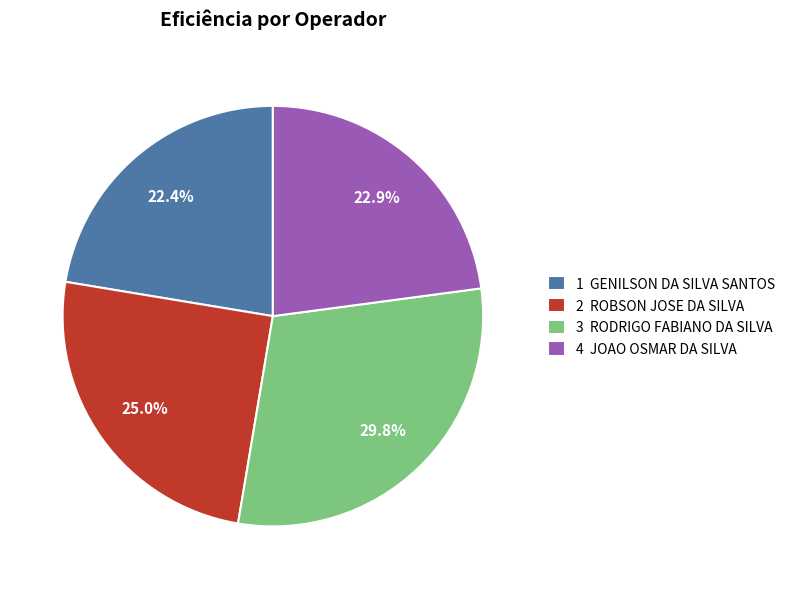

What portion of the pie excludes 1 GENILSON DA SILVA SANTOS?

77.6%